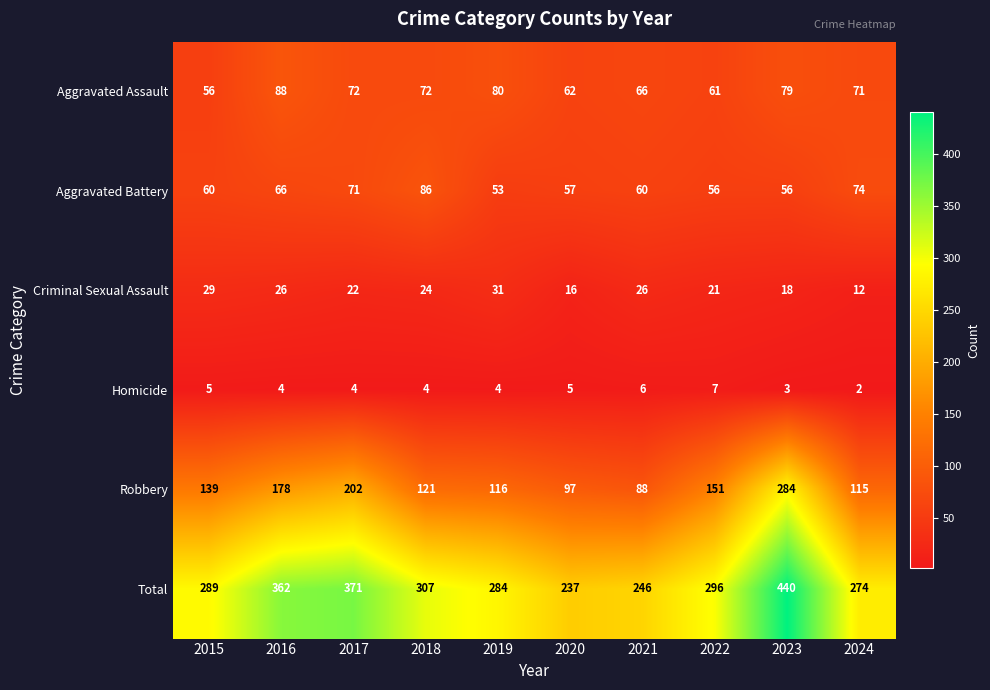

Count the number of data series in this chart.

6